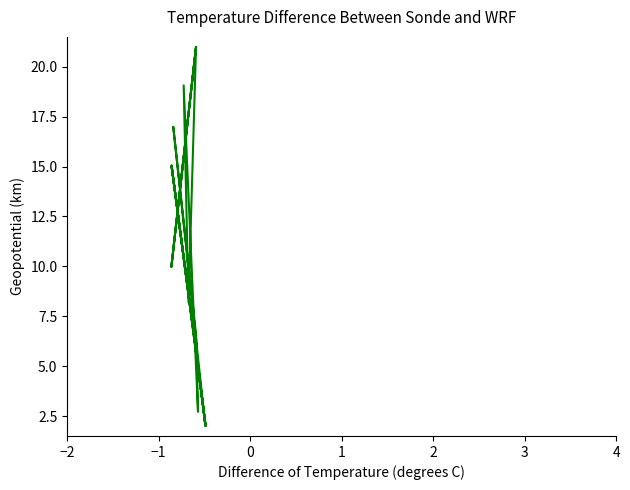

How many points are lower than both their immediate neighbors (excluding endpoints)?

6